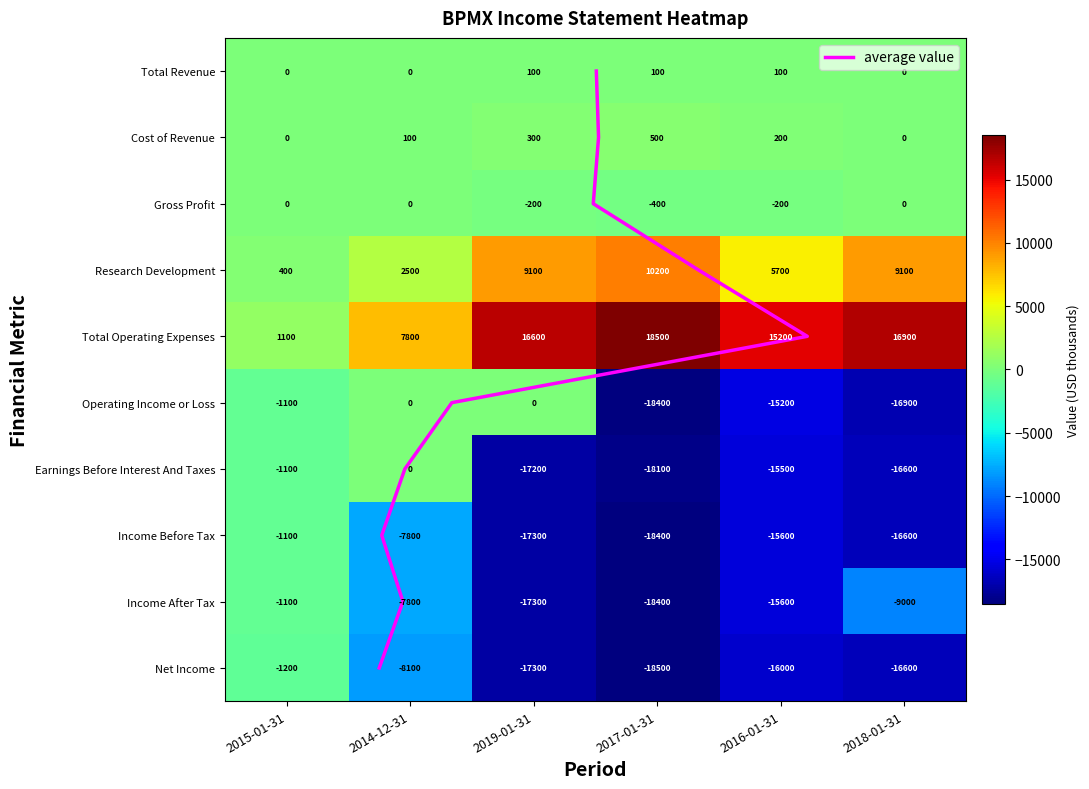

Rank the categories by Cost of Revenue value from lowest to highest.

2015-01-31, 2018-01-31, 2014-12-31, 2016-01-31, 2019-01-31, 2017-01-31